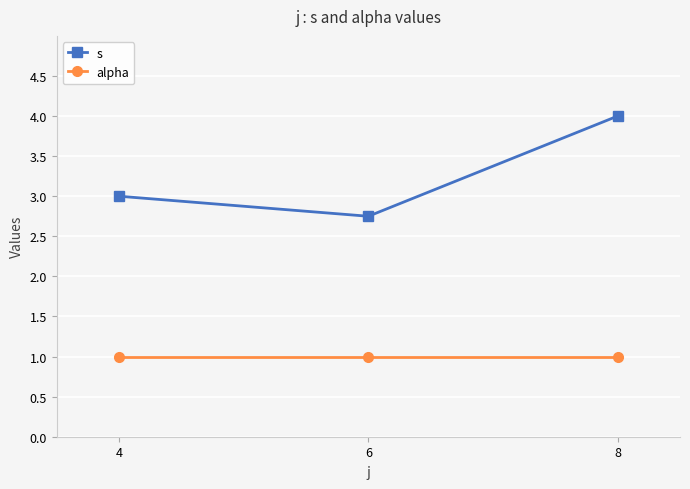

What is the sum of the s values at 4 and 8?

7.0